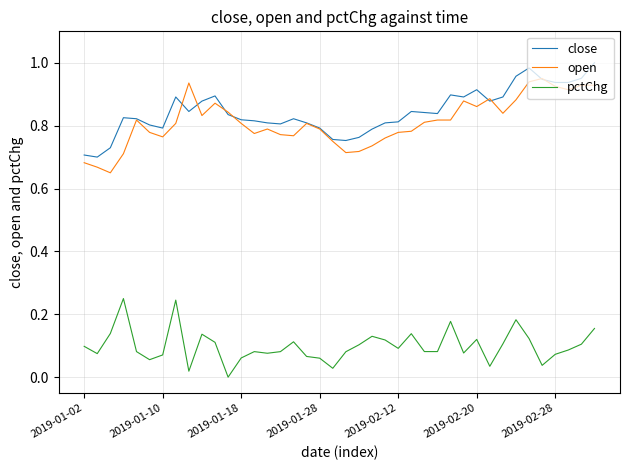

Does the chart display data point markers on the line(s)?

No